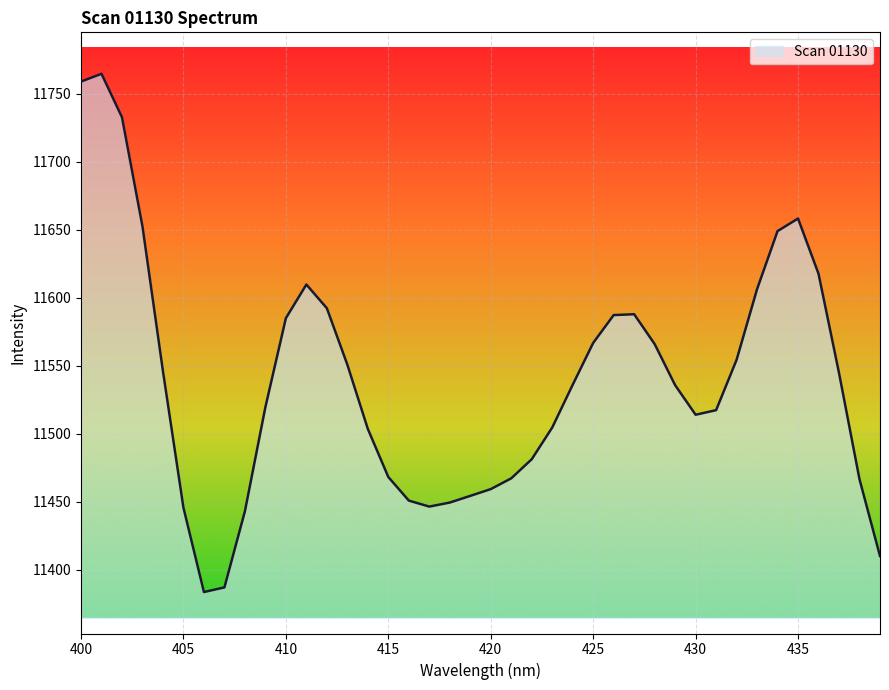

What is the greatest value displayed?

11764.6